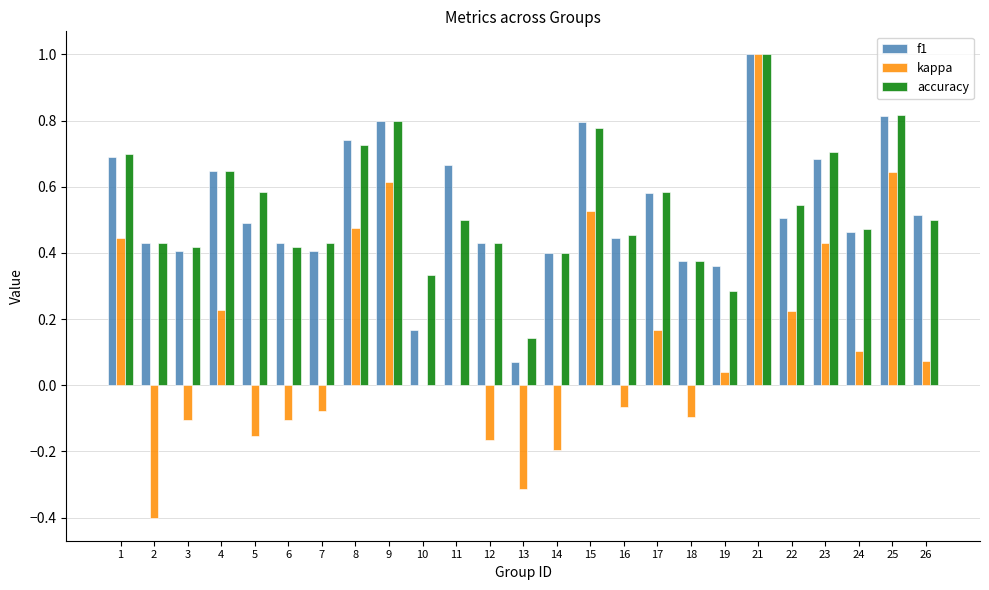

What is the sum of all accuracy values?

13.5